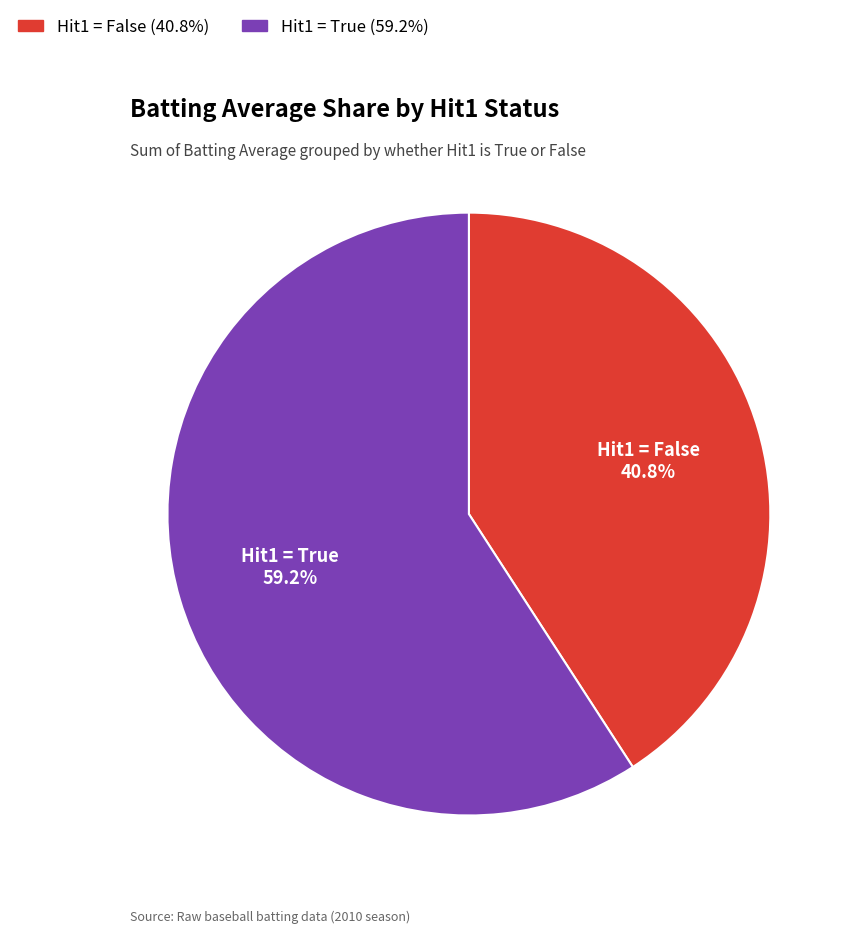

Is there a majority slice in this chart?

Yes